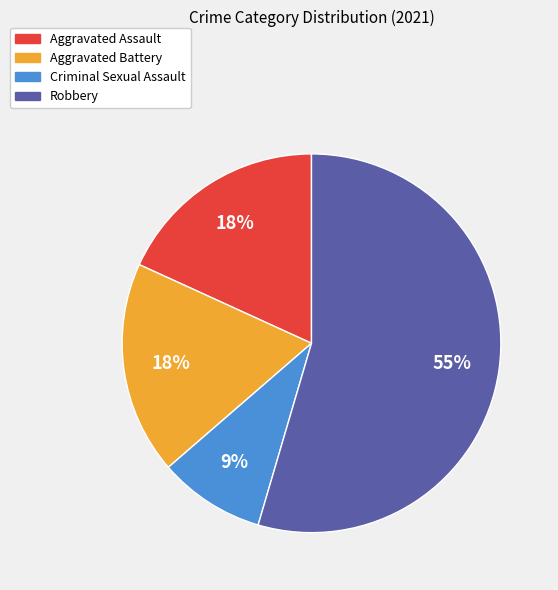

What percentage is the Aggravated Assault slice, to the nearest percent?

18%